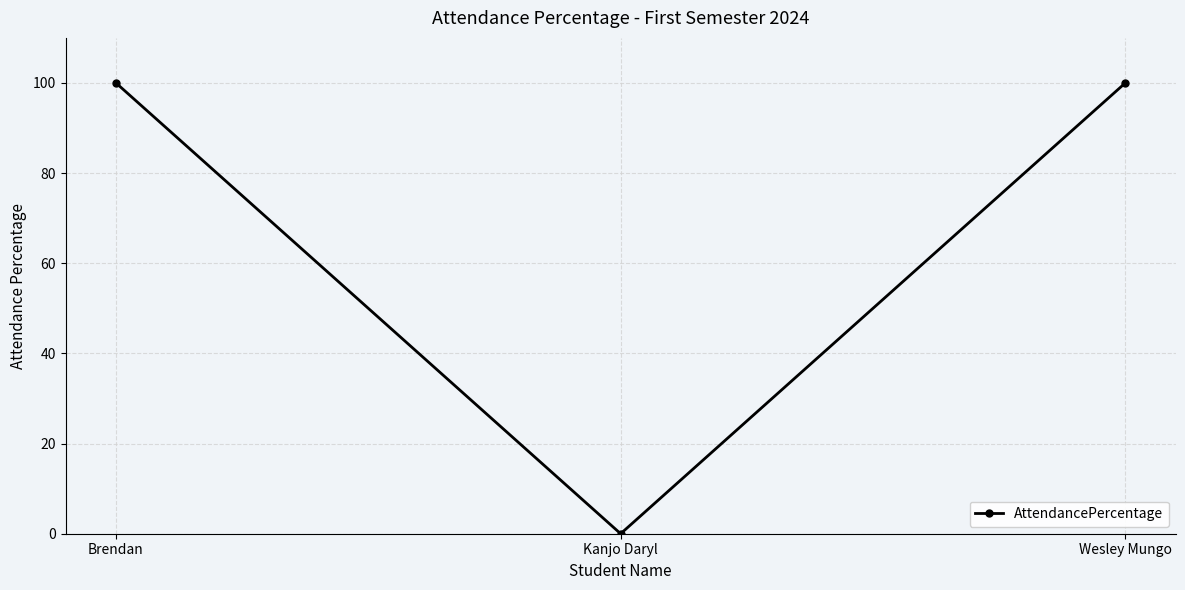

At which category does the chart reach its minimum across all series?

Kanjo Daryl